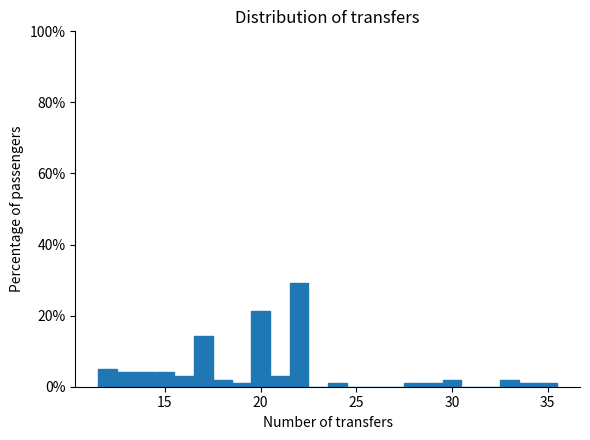

Read against the x-axis, roughly where is the centre of the tallest bar?

22.0